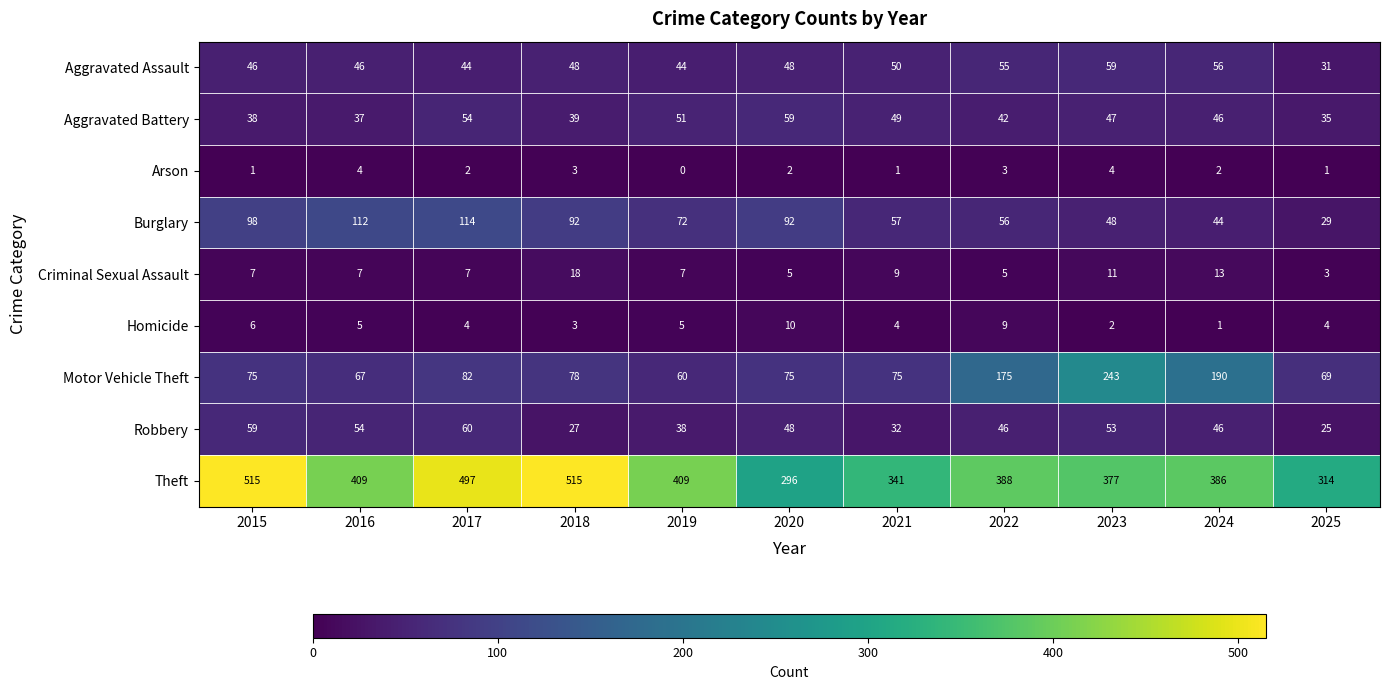

What is the maximum value shown in the chart?

515